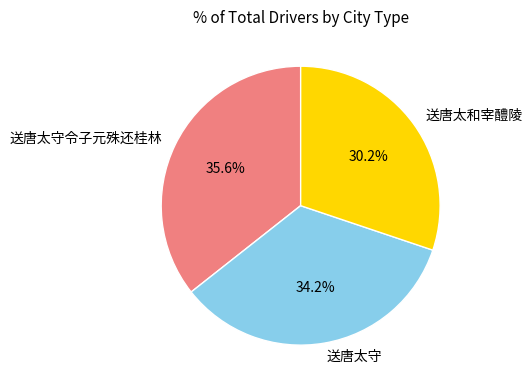

To the nearest percent, what is the combined percentage of 送唐太和宰醴陵 and 送唐太守?

64%